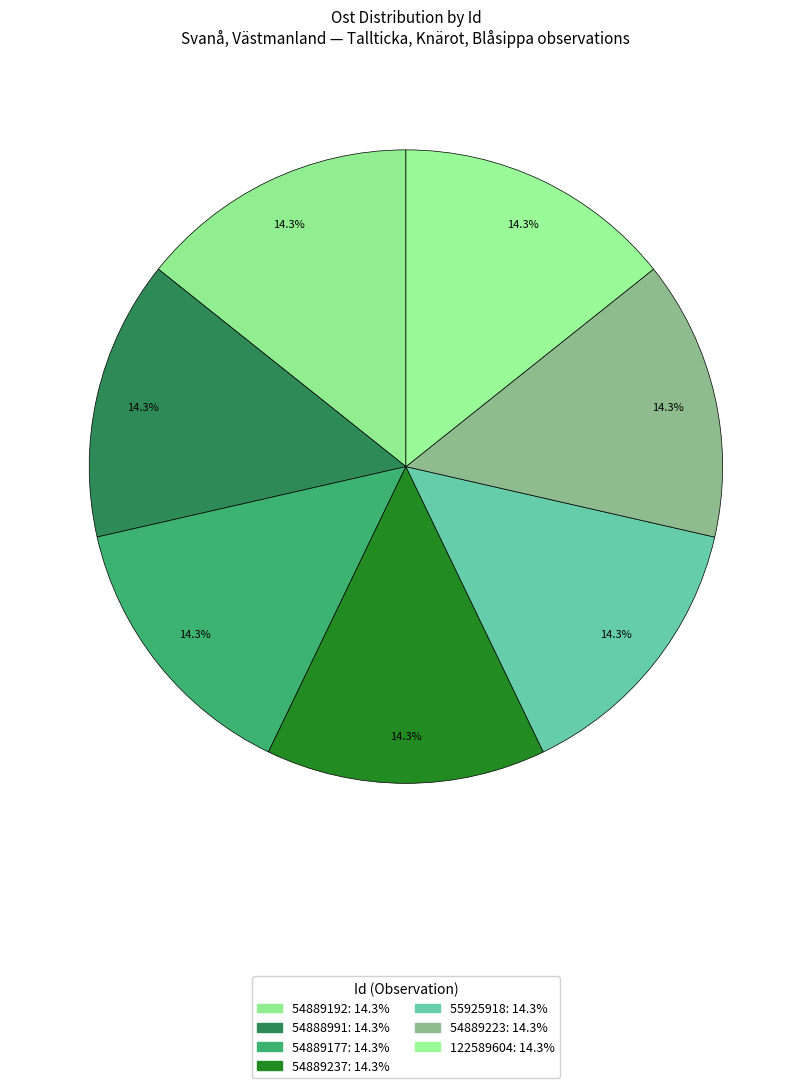

Is it true that 54889177 is 14% of the pie?

True